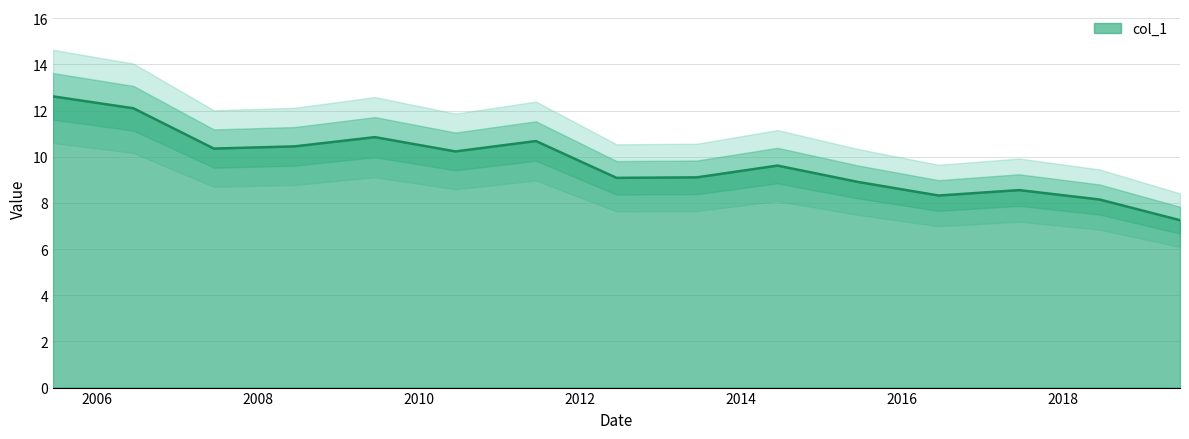

At which label is the value closest to 9?

2012-06-15